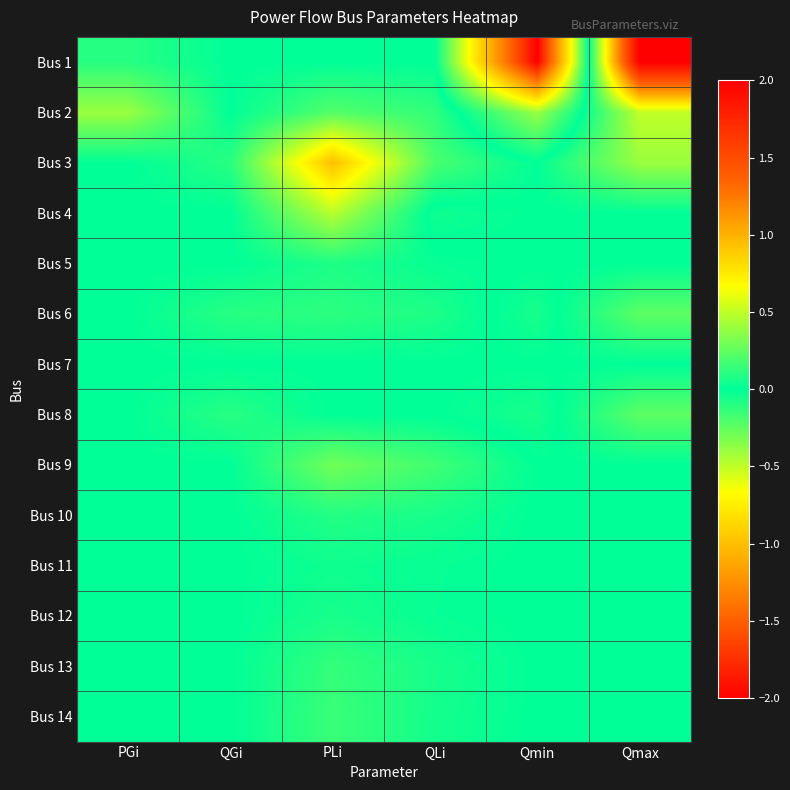

How many categories are shown in the chart?

6